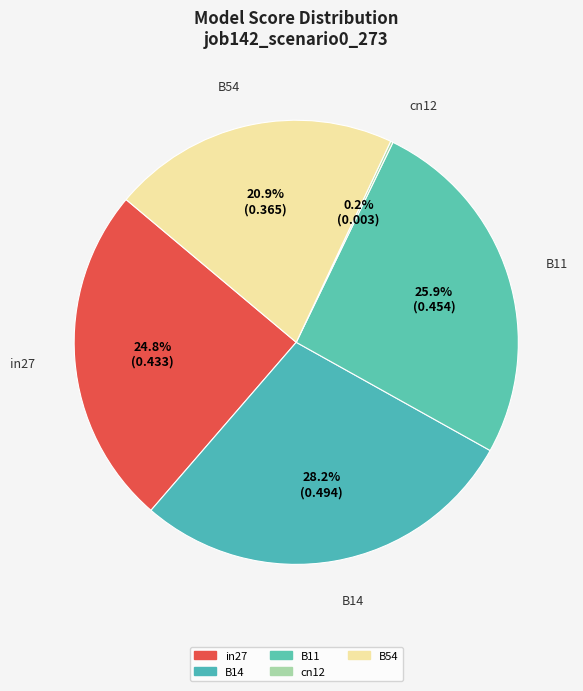

Is there a majority slice in this chart?

No